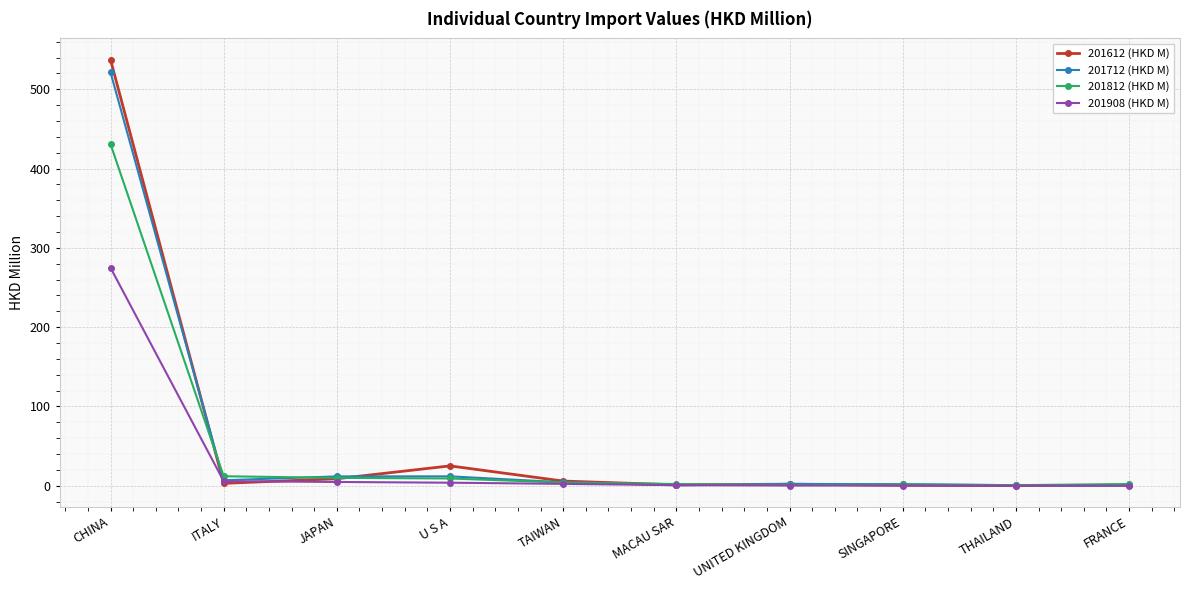

What are all the series names shown in the legend?

201612 (HKD M), 201712 (HKD M), 201812 (HKD M), 201908 (HKD M)